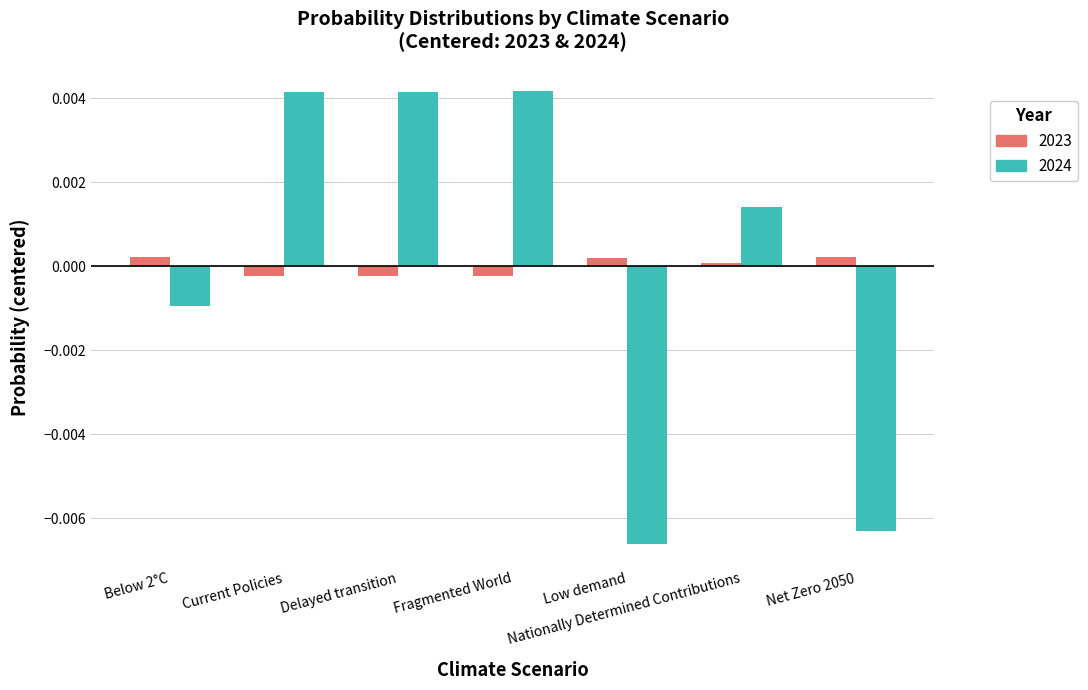

The 2023 series shows 0.0 at Nationally Determined Contributions. True or false?

True